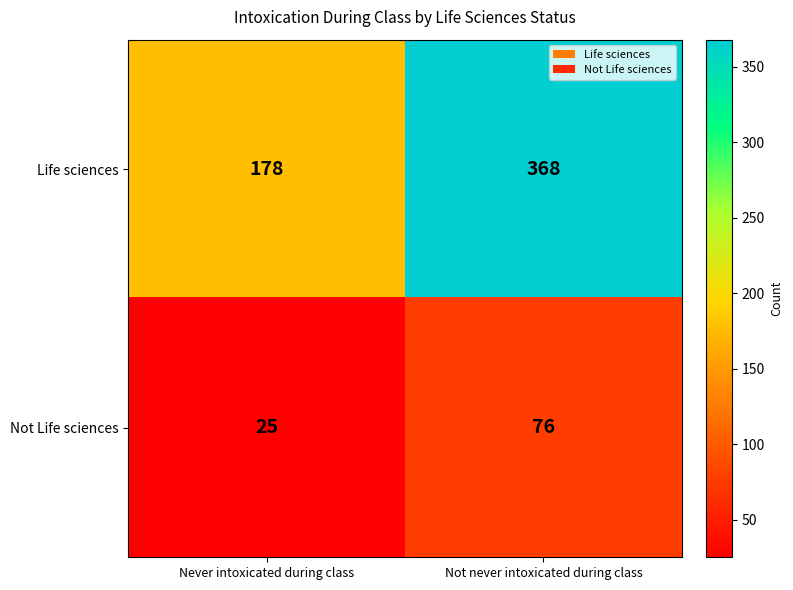

What is the sum of all Not Life sciences values?

101